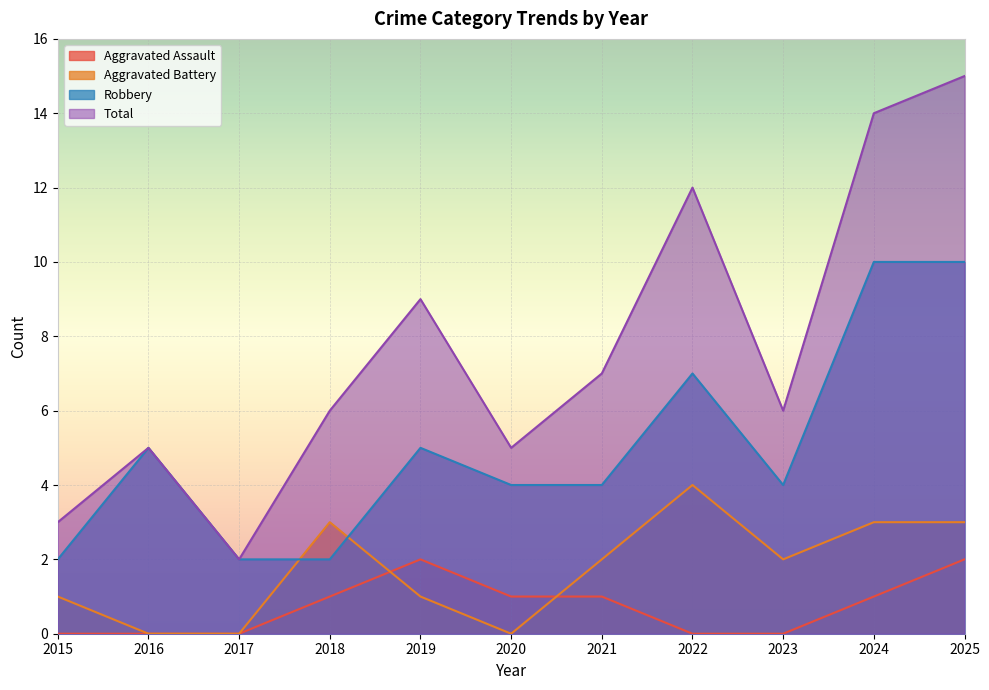

At which label does Aggravated Assault first exceed 1?

2019